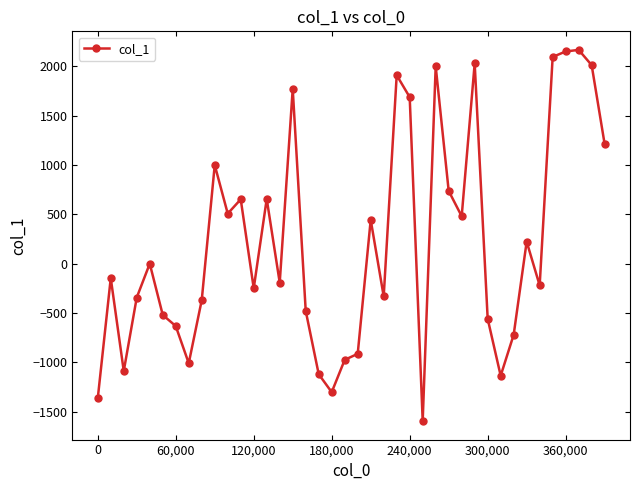

What is the value of the 20th point from the left?

-975.9